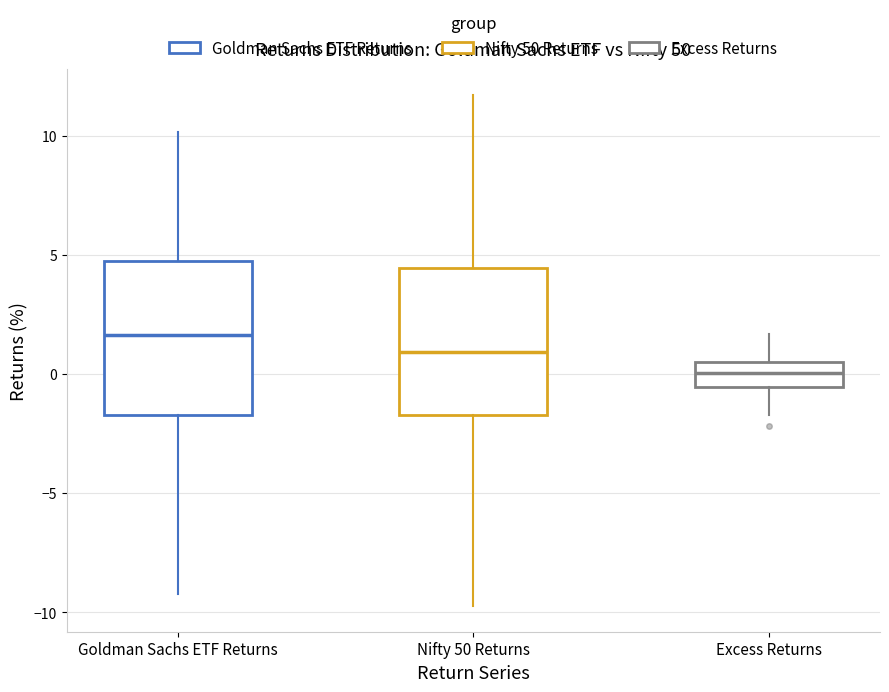

Reading left to right, transcribe this box plot: for each box, give where its median line is, the range the box spans, and where its two whiskers end, as read against the y-axis. The values are not printed on the chart, so give them approximately, as read against the axis.

Goldman Sachs ETF Returns: median 1.5, box -1.5 to 4.5, whiskers -9.0 to 10.0
Nifty 50 Returns: median 1.0, box -1.5 to 4.5, whiskers -9.5 to 11.5
Excess Returns: median 0.0, box -0.5 to 0.5, whiskers -1.5 to 1.5